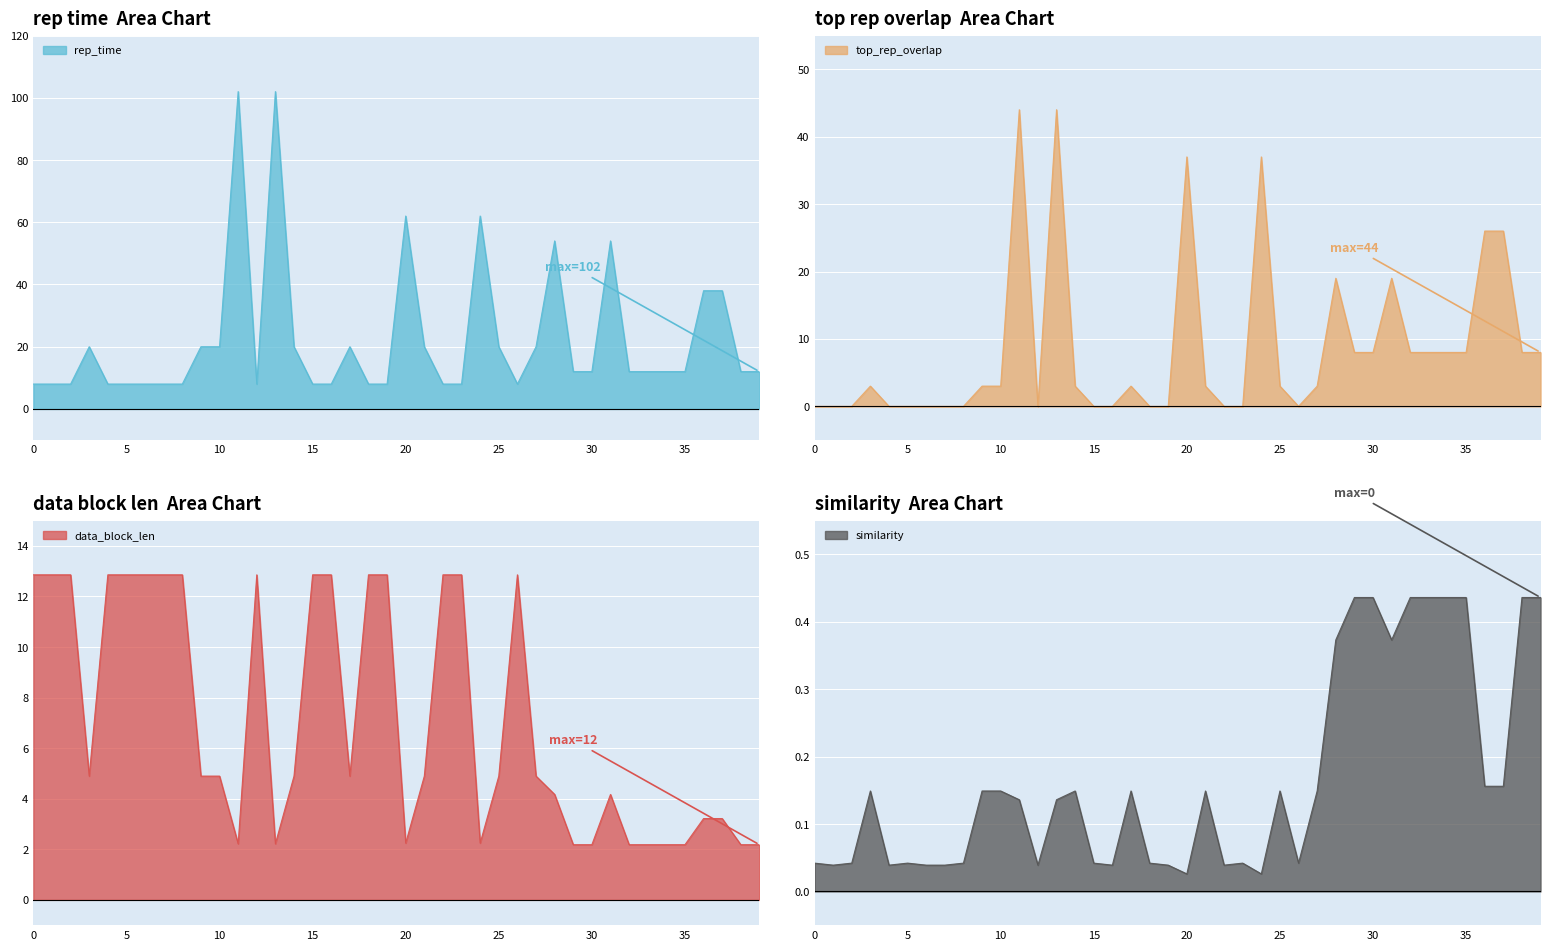

How many data points does each series have?

40